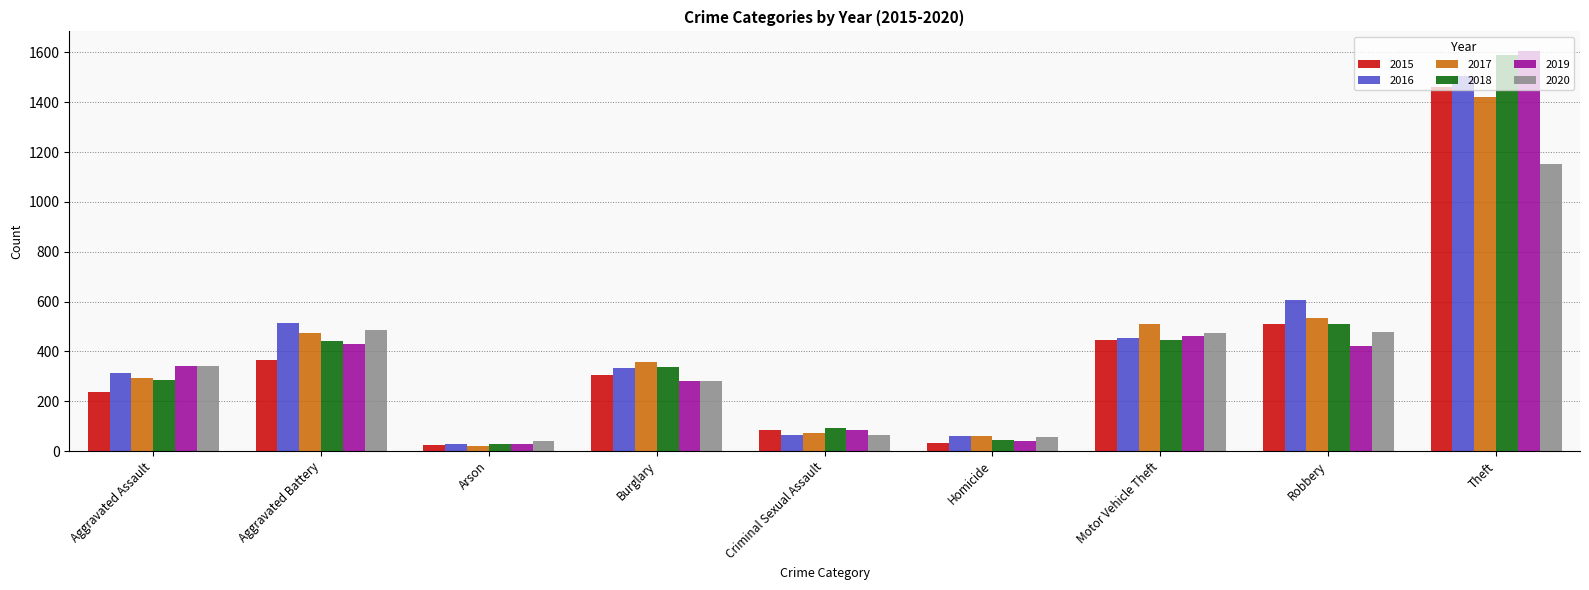

What is the value of the 2015 bar at the 2nd from the left?

367